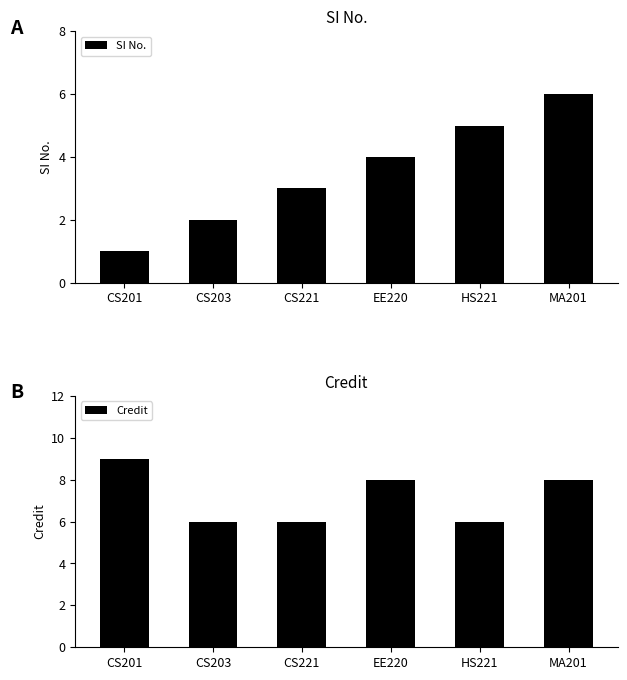

Is it true that SI No. equals 2 at CS203?

True